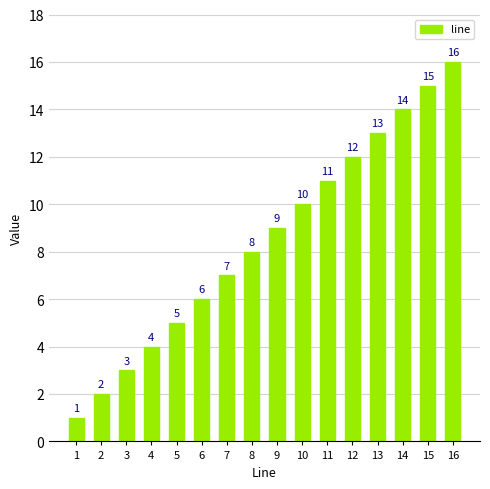

List the labels in order of value, largest first.

16, 15, 14, 13, 12, 11, 10, 9, 8, 7, 6, 5, 4, 3, 2, 1